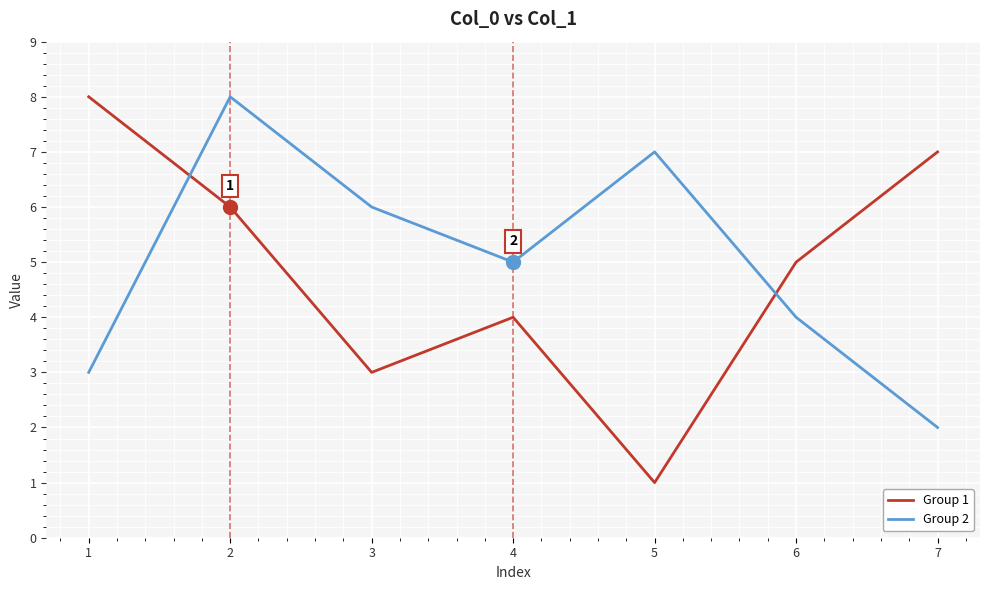

At which label does Group 2 reach its peak?

2